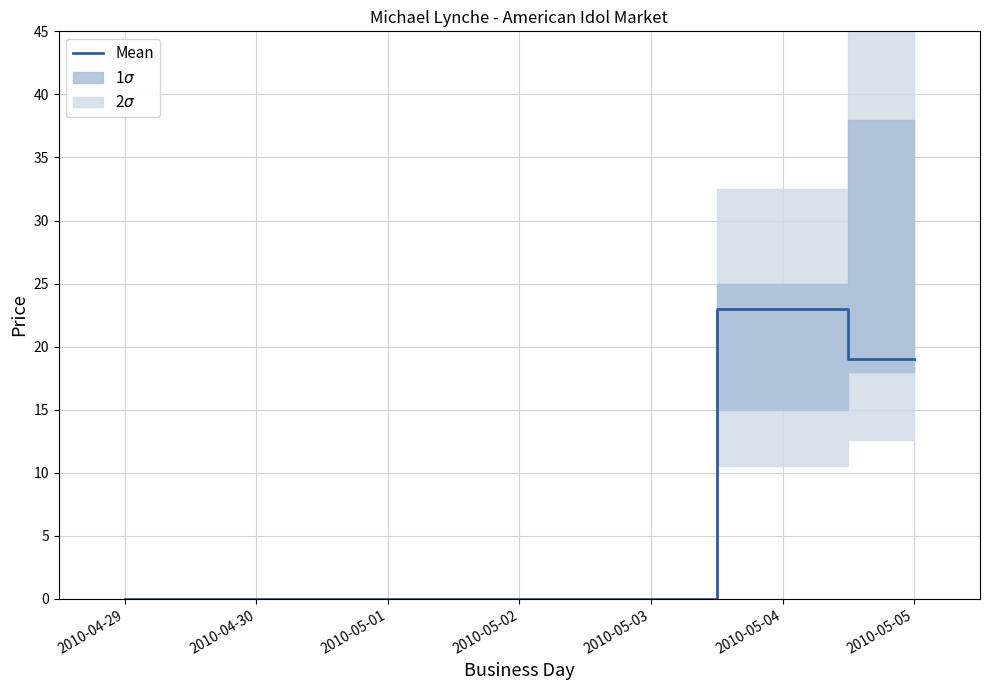

Reading right to left, what are all the values shown in this chart?

19	23	0	0	0	0	0